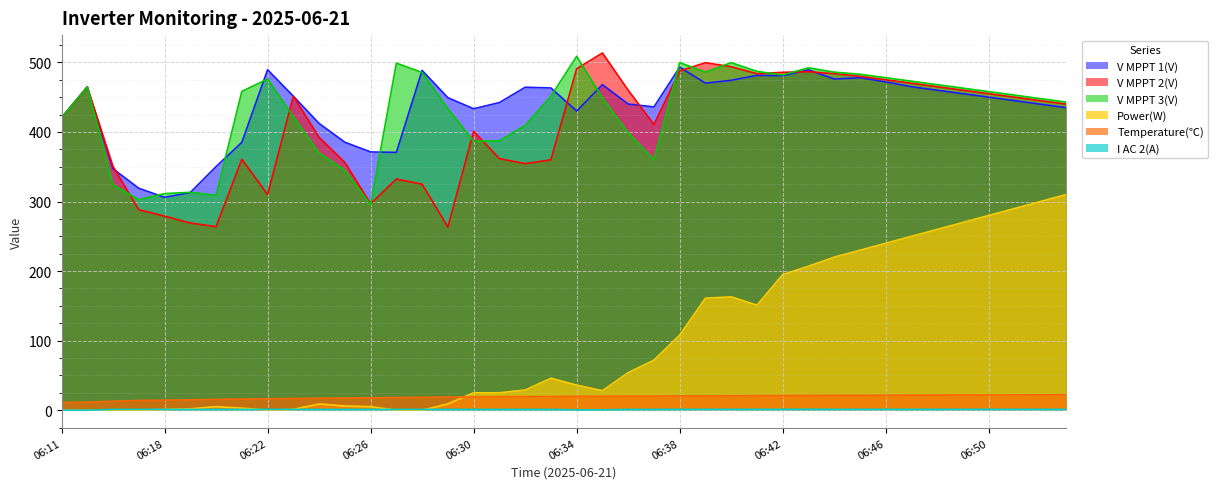

What is the total value across all series at 06:27?

1221.3